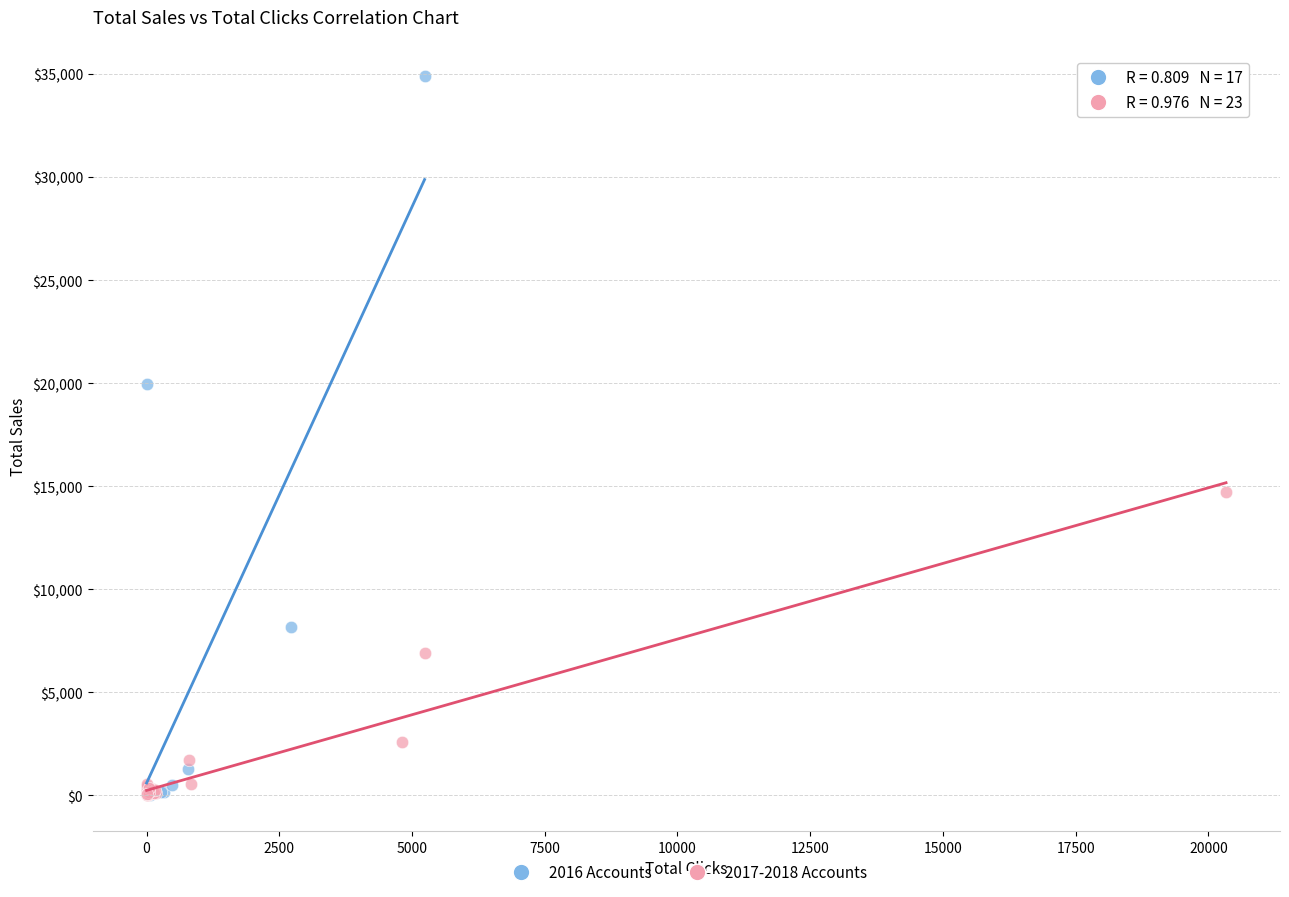

Which series contains the highest Y value?

2016 Accounts